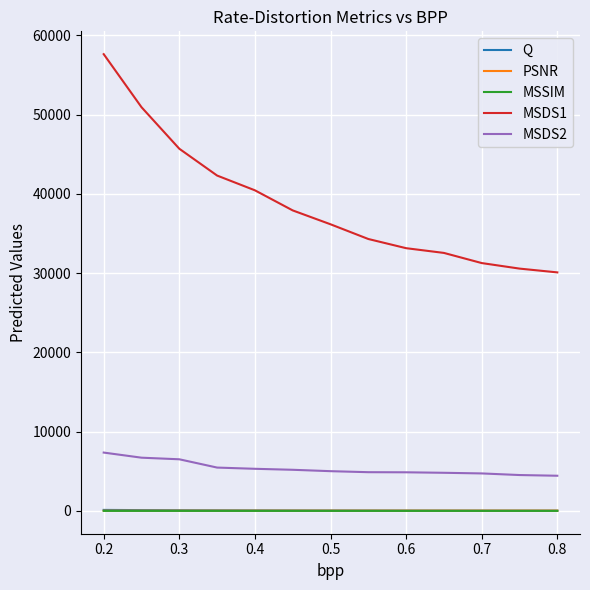

What is the sum of all PSNR values?

416.6